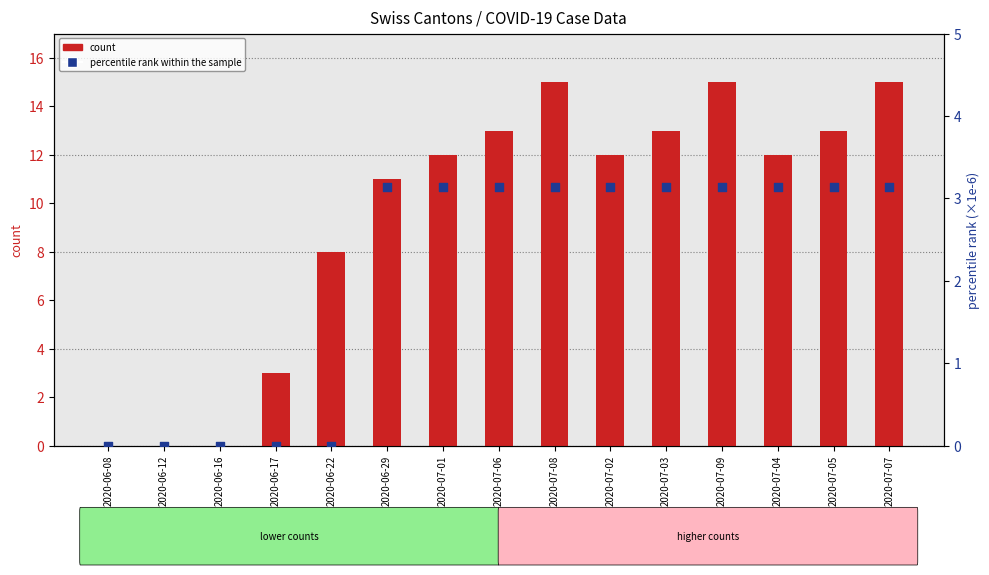

At how many categories does at least one series exceed 2?

12